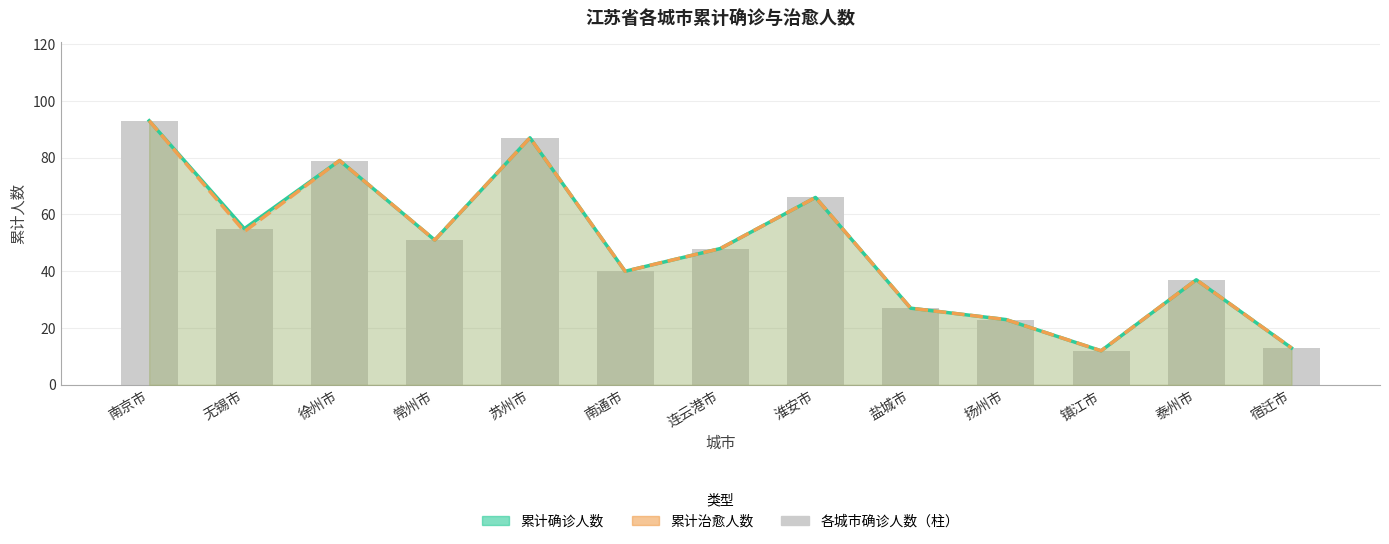

What is the maximum value shown in the chart?

93